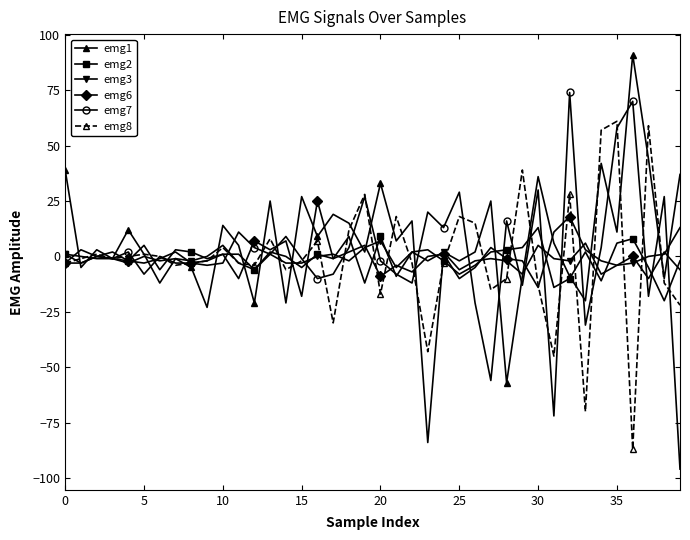

What is the greatest value displayed?

91